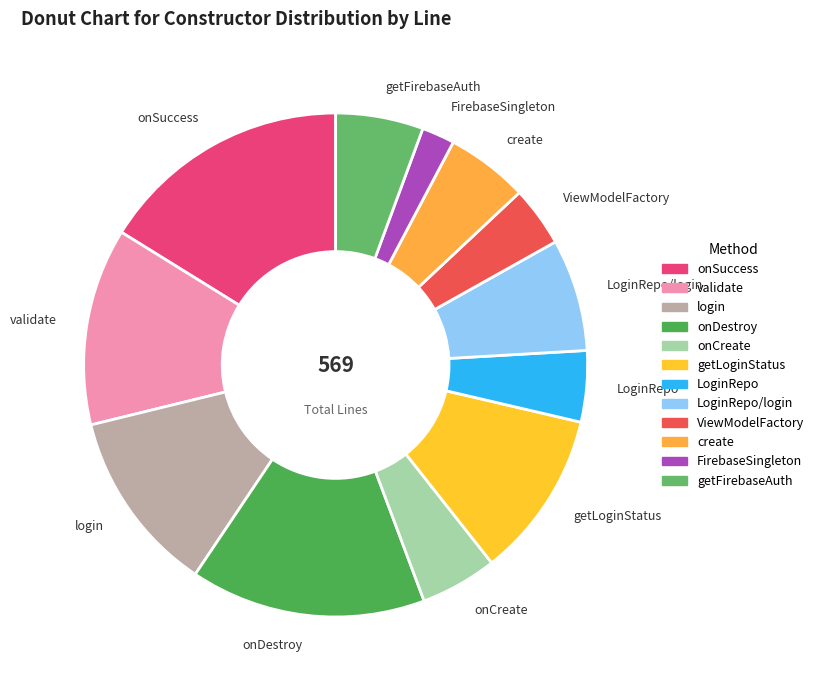

How many slices are in this pie chart?

12